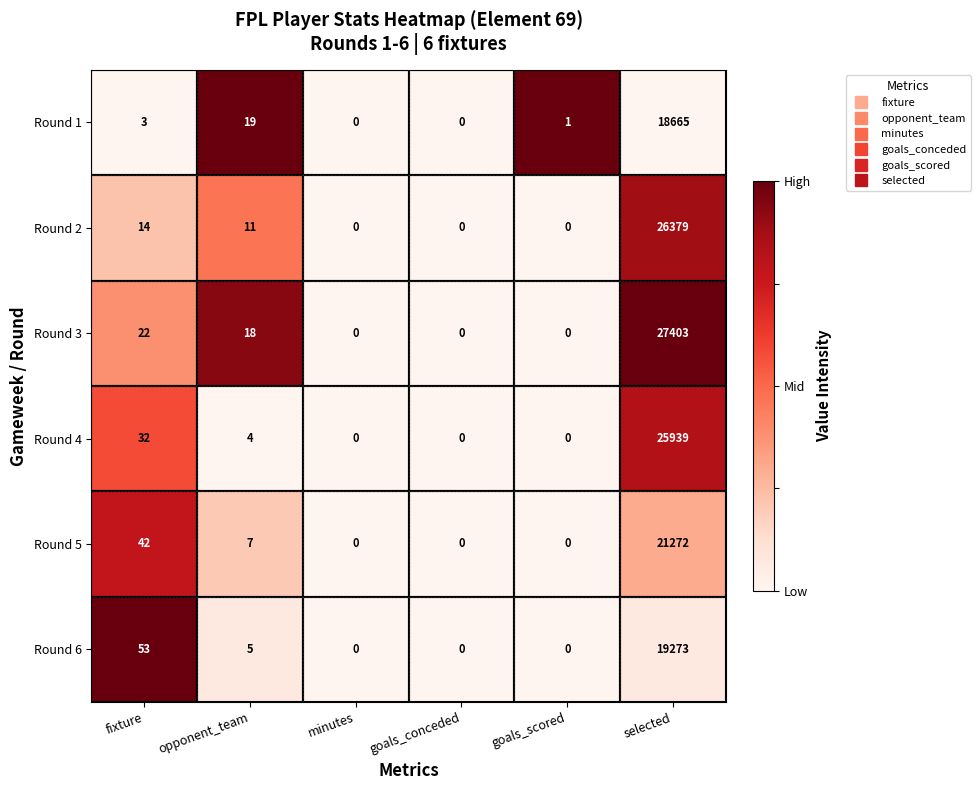

Between opponent_team and minutes, which series saw the biggest shift?

Round 1